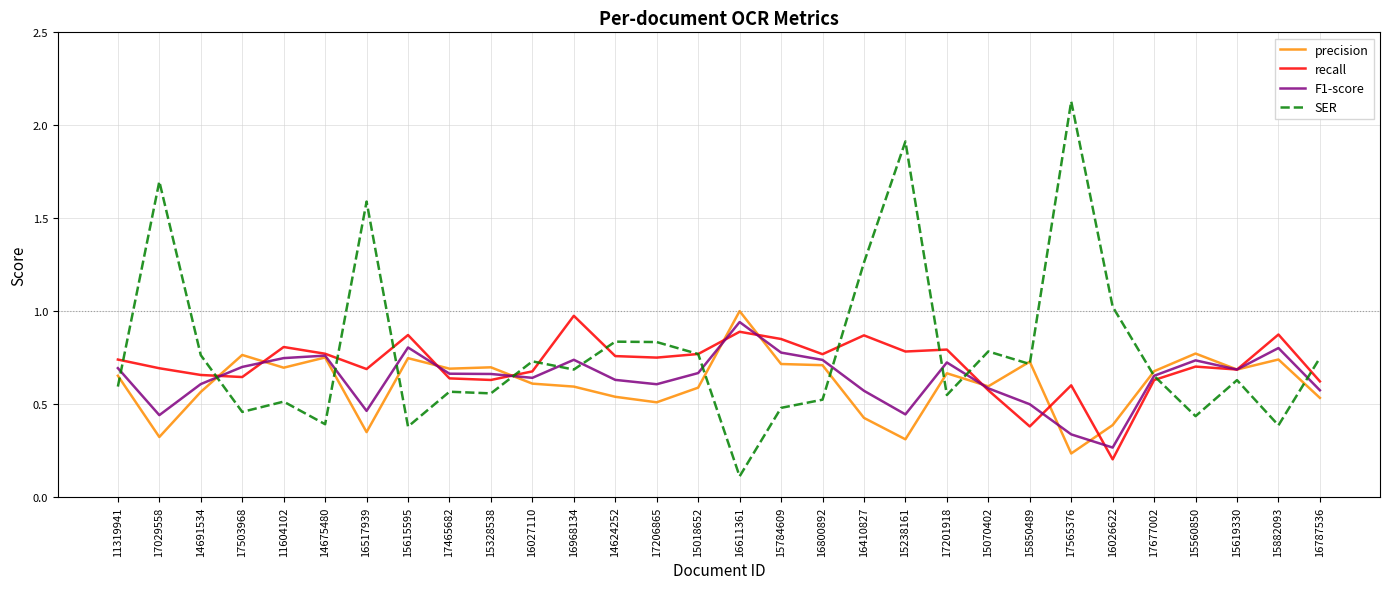

Which series changed the most between 14624252 and 15070402?

recall